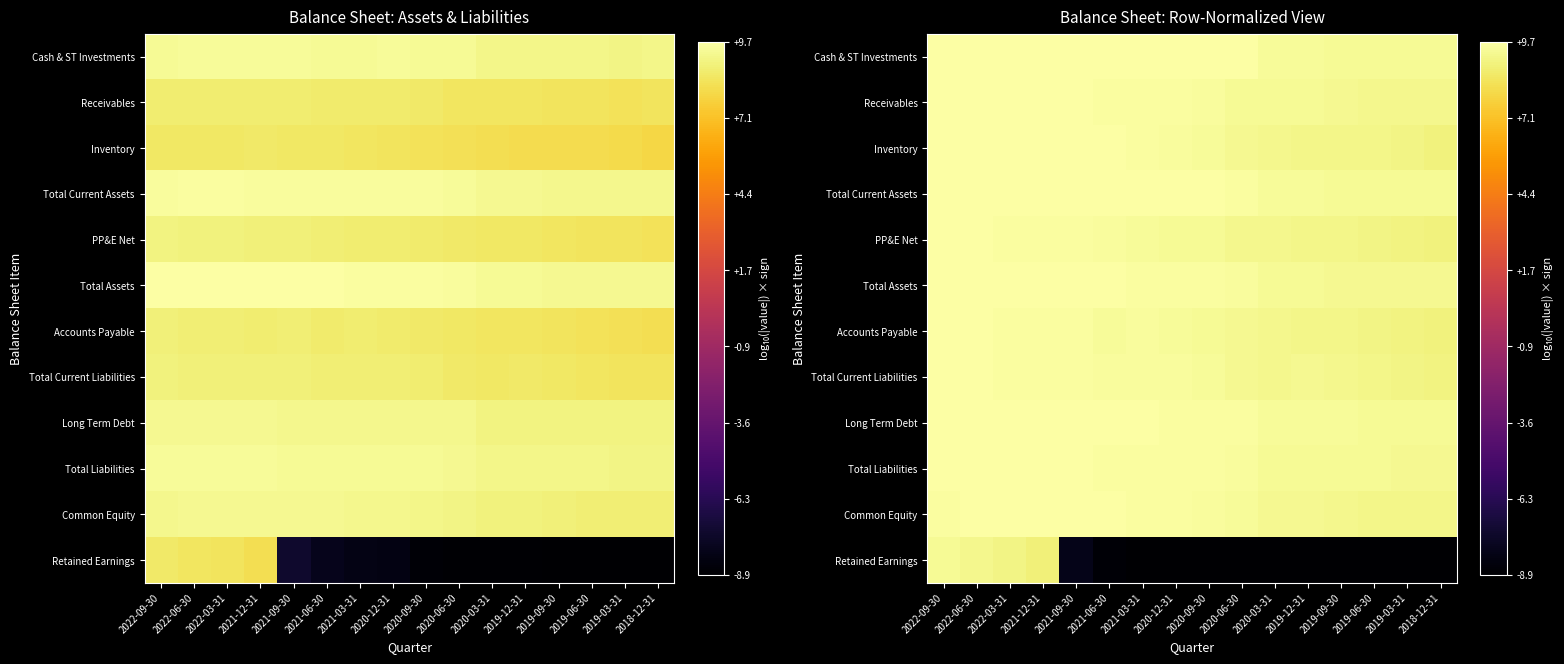

What is the total value across all series at 2021-06-30?

97.1